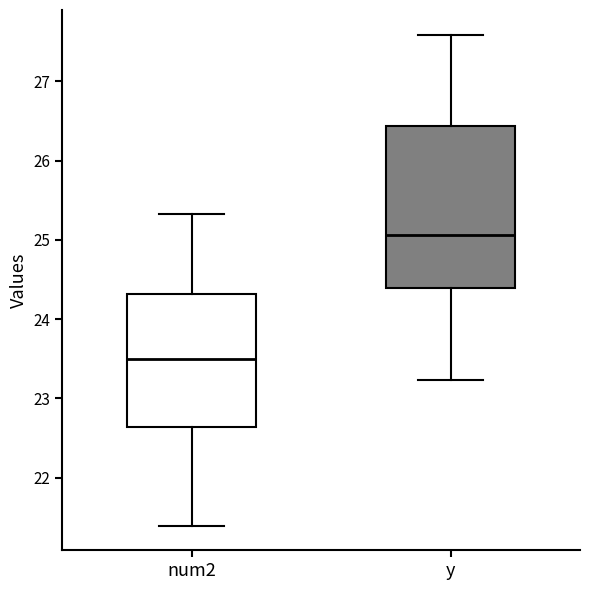

Which box's median line is the highest?

y